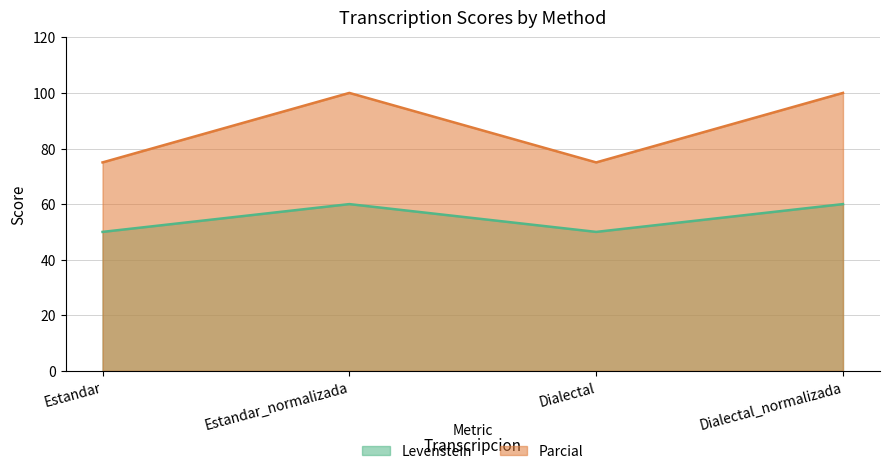

True or false: Parcial and Levenstein cross at least once.

False